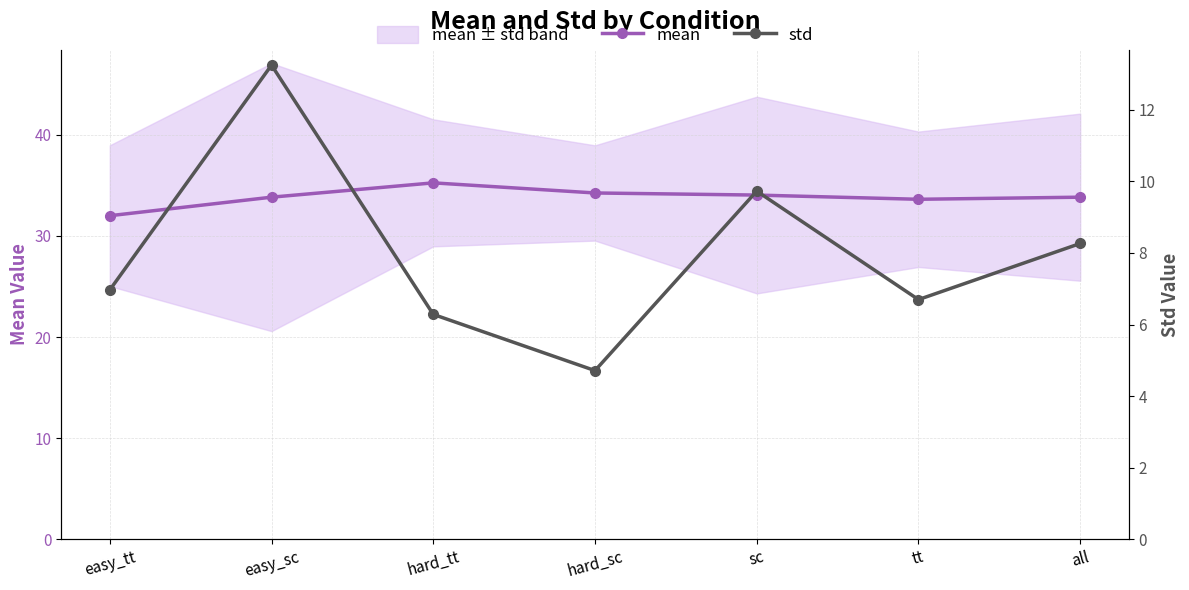

Between hard_tt and hard_sc, which is larger?

hard_tt